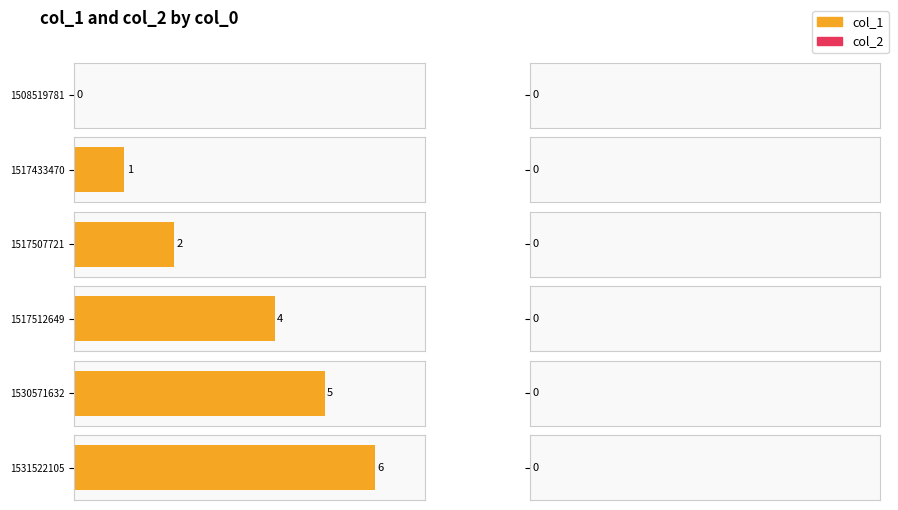

Count the number of categories in the chart.

6